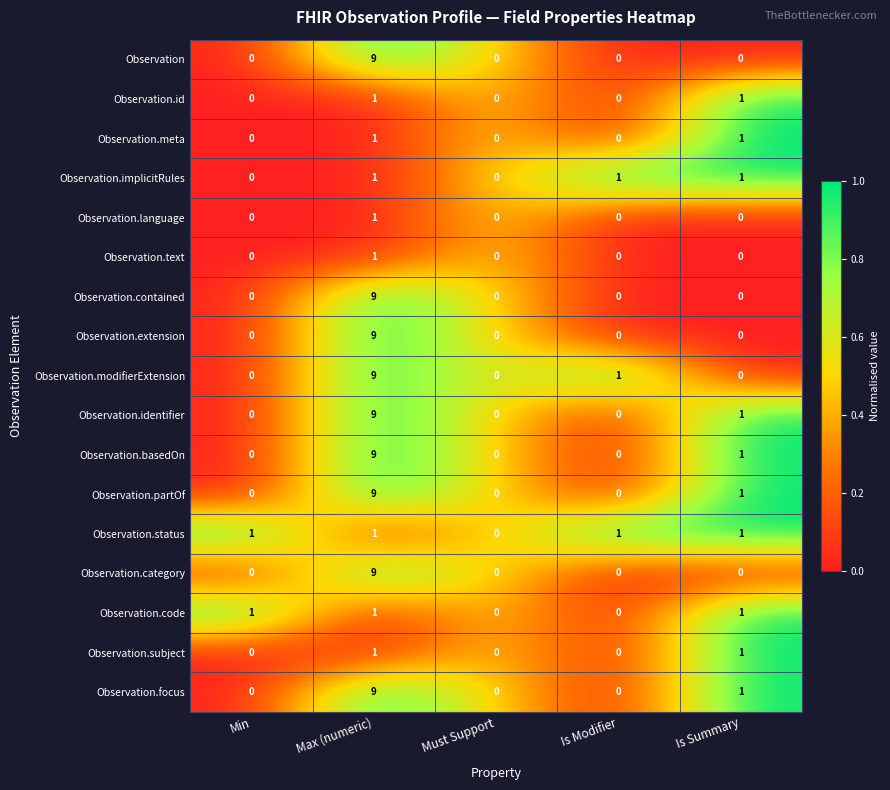

How many categories are shown in the chart?

5